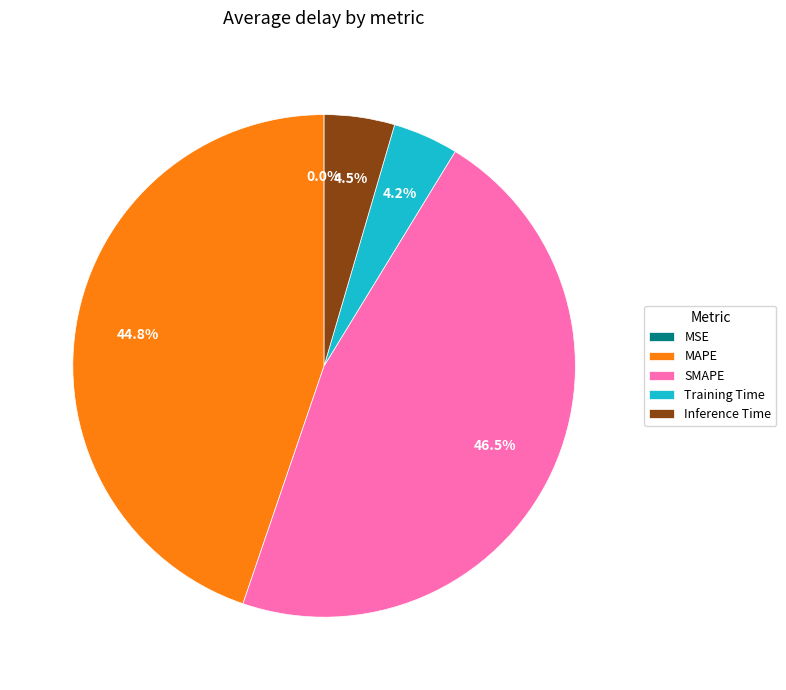

What is the ratio of the value at SMAPE to the value at MAPE?

1.0